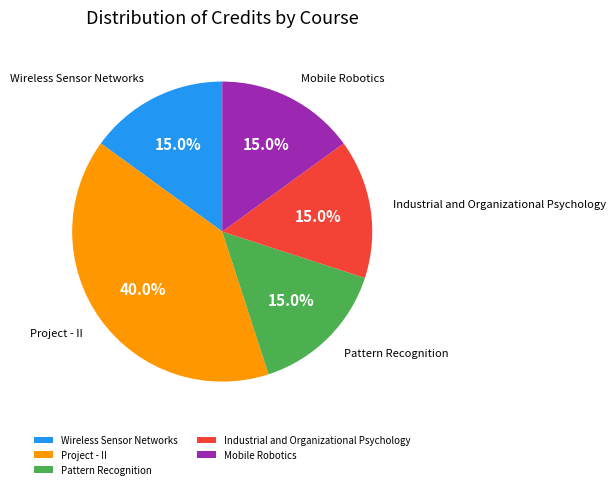

Which category has the biggest portion of the pie?

Project - II